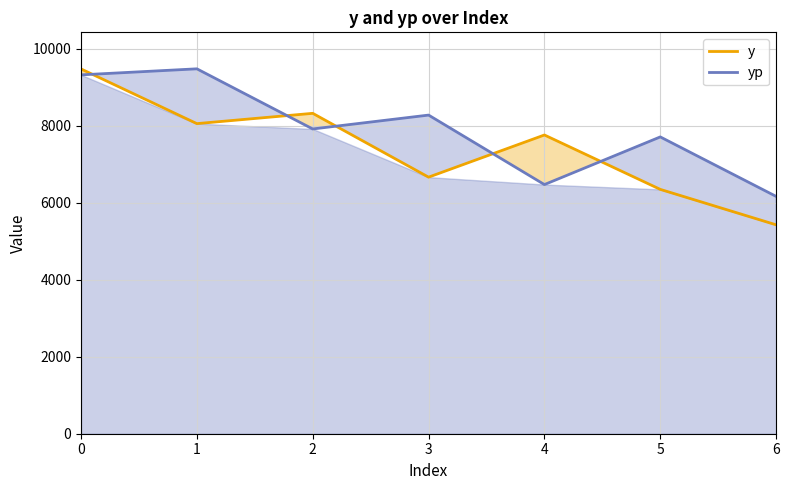

Rank the categories by y value from lowest to highest.

6, 5, 3, 4, 1, 2, 0